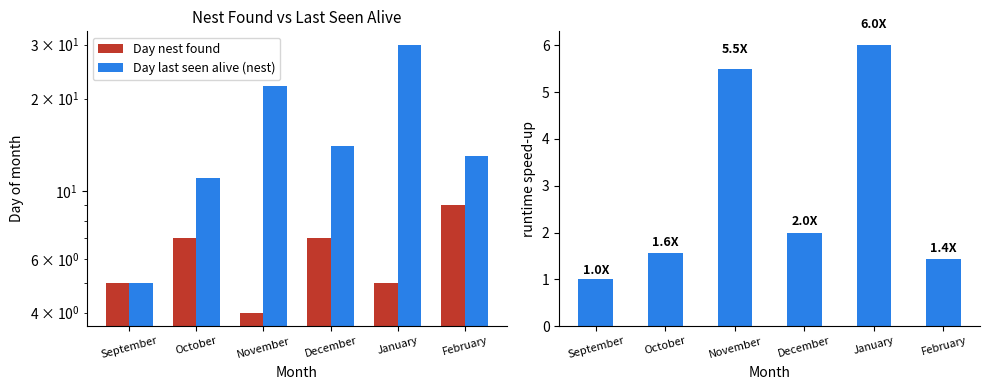

Are the bars grouped side by side (vs. stacked)?

Yes